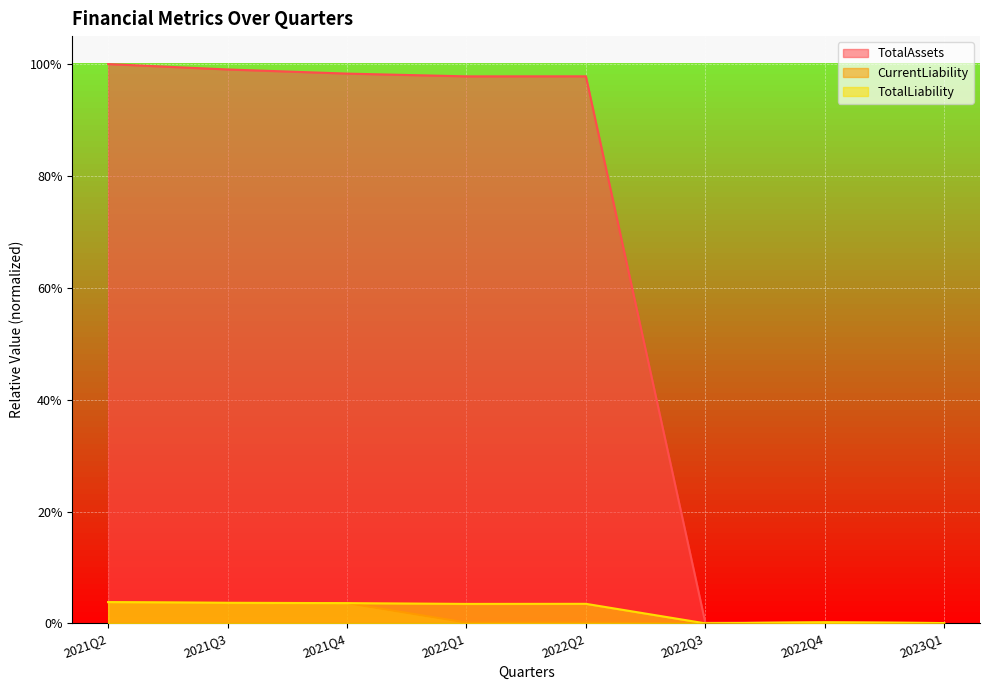

Where is TotalAssets nearest to the value 0?

2023Q1